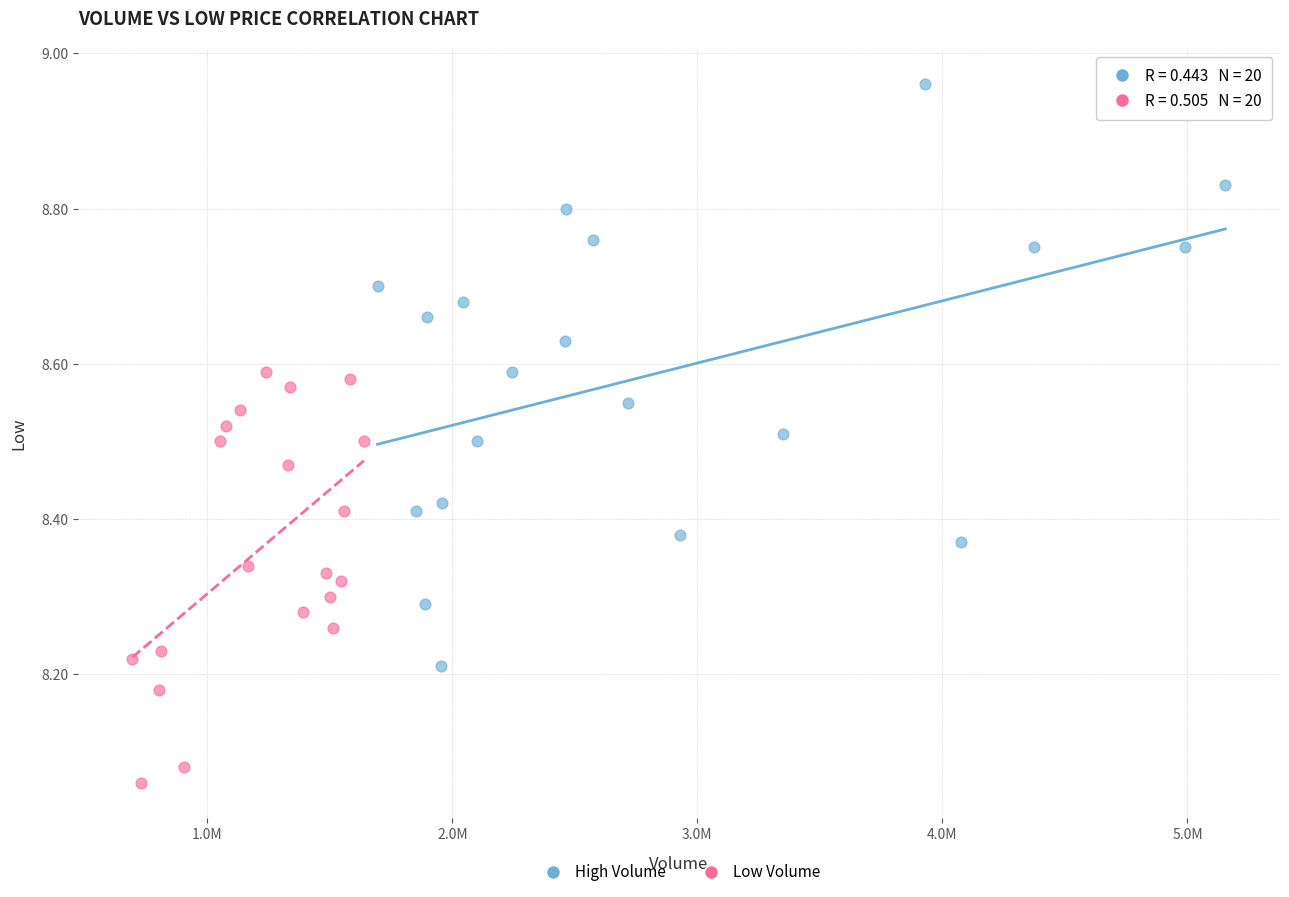

Which series reaches the maximum Y coordinate?

High Volume